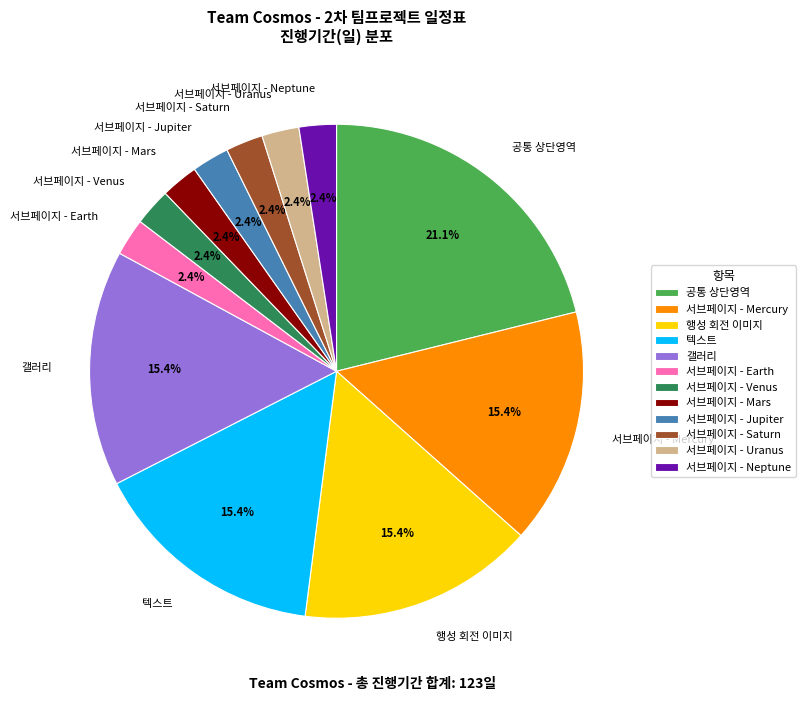

Is there a majority slice in this chart?

No